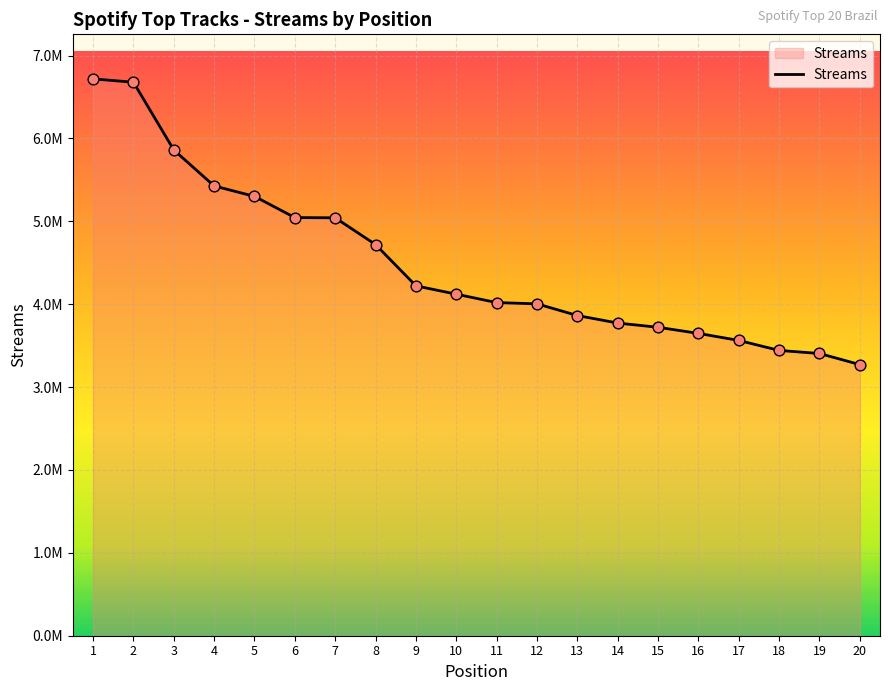

What is the change in value from 12 to 16?

-356522